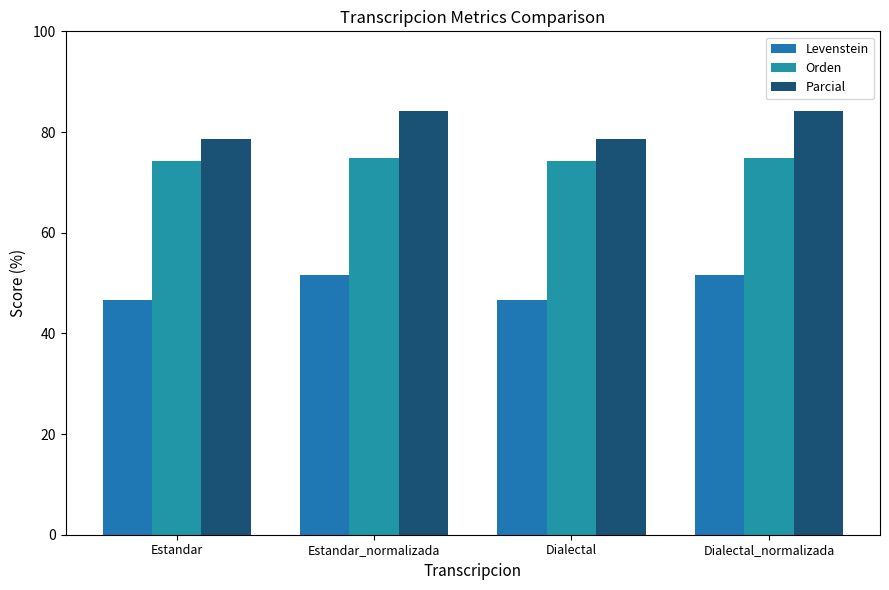

Reading right to left, list all the values displayed in this chart.

Levenstein: 51.7	46.7	51.7	46.7
Orden: 74.8	74.3	74.8	74.3
Parcial: 84.2	78.5	84.2	78.5